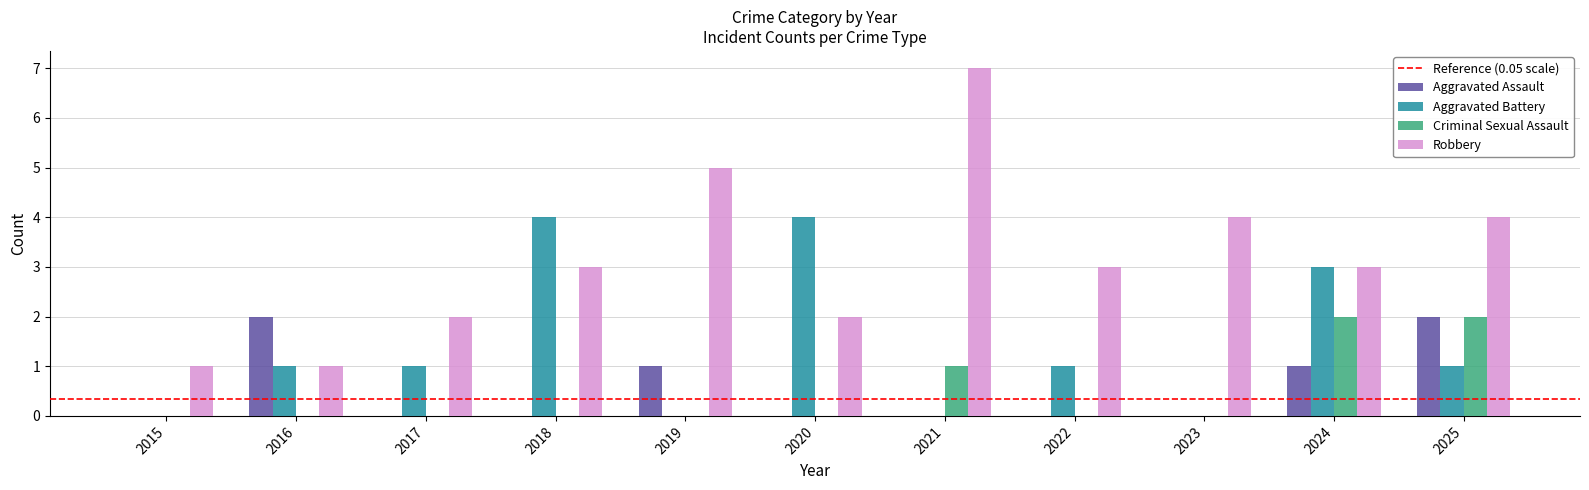

What is the spread (max minus min) of values at 2015?

1